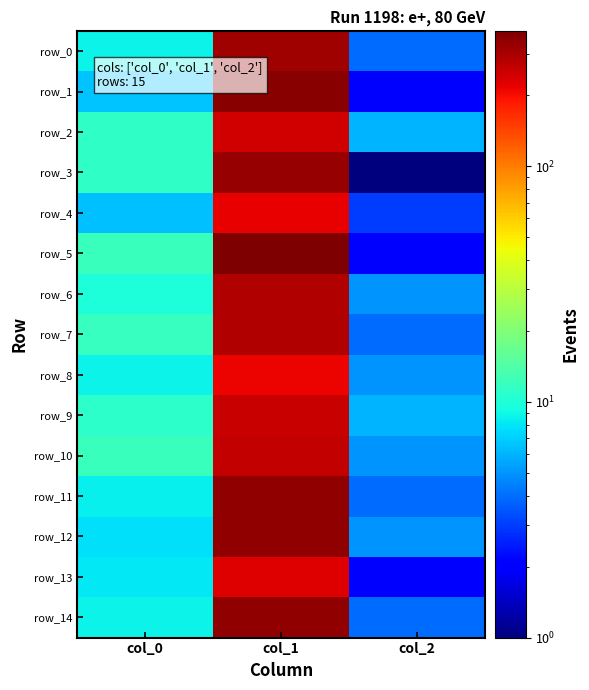

What is the sum of the row_9 values at col_2 and col_1?

262.7